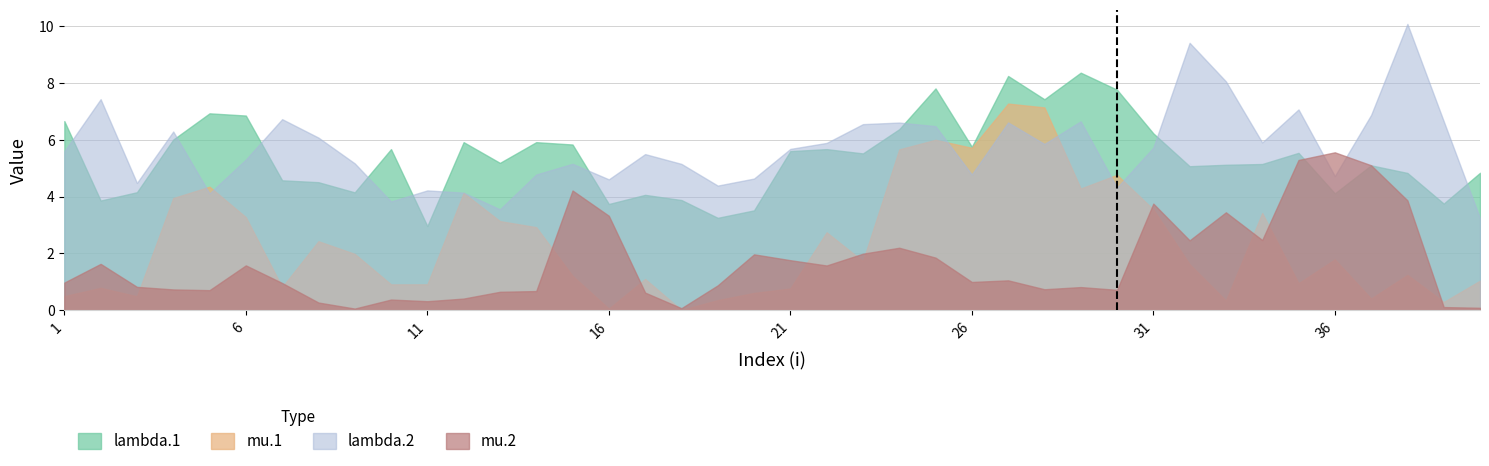

Reading left to right, list all the values displayed in this chart.

lambda.1: 1=6.7	2=3.9	3=4.2	4=6.0	5=6.9	6=6.8	7=4.6	8=4.5	9=4.1	10=5.7	11=3.0	12=5.9	13=5.2	14=5.9	15=5.8	16=3.7	17=4.1	18=3.9	19=3.3	20=3.5	21=5.6	22=5.7	23=5.5	24=6.4	25=7.8	26=5.8	27=8.2	28=7.4	29=8.4	30=7.8	31=6.2	32=5.1	33=5.1	34=5.1	35=5.5	36=4.1	37=5.1	38=4.8	39=3.8	40=4.8
mu.1: 1=0.5	2=0.8	3=0.5	4=3.9	5=4.3	6=3.3	7=0.8	8=2.4	9=2.0	10=0.9	11=0.9	12=4.1	13=3.1	14=2.9	15=1.2	16=0.1	17=1.1	18=0.0	19=0.4	20=0.6	21=0.8	22=2.7	23=1.7	24=5.7	25=6.0	26=5.7	27=7.3	28=7.1	29=4.3	30=4.8	31=3.5	32=1.6	33=0.3	34=3.4	35=0.9	36=1.8	37=0.4	38=1.2	39=0.3	40=1.0
lambda.2: 1=5.6	2=7.4	3=4.5	4=6.3	5=4.1	6=5.3	7=6.7	8=6.1	9=5.2	10=3.8	11=4.2	12=4.1	13=3.5	14=4.8	15=5.2	16=4.6	17=5.5	18=5.1	19=4.4	20=4.6	21=5.7	22=5.9	23=6.5	24=6.6	25=6.5	26=4.8	27=6.6	28=5.9	29=6.6	30=4.3	31=5.7	32=9.4	33=8.1	34=5.9	35=7.1	36=4.7	37=6.9	38=10.1	39=6.7	40=3.2
mu.2: 1=1.0	2=1.6	3=0.8	4=0.7	5=0.7	6=1.6	7=1.0	8=0.3	9=0.1	10=0.4	11=0.3	12=0.4	13=0.7	14=0.7	15=4.2	16=3.3	17=0.6	18=0.1	19=0.9	20=2.0	21=1.8	22=1.6	23=2.0	24=2.2	25=1.9	26=1.0	27=1.1	28=0.7	29=0.8	30=0.7	31=3.8	32=2.5	33=3.4	34=2.5	35=5.3	36=5.6	37=5.1	38=3.9	39=0.1	40=0.1